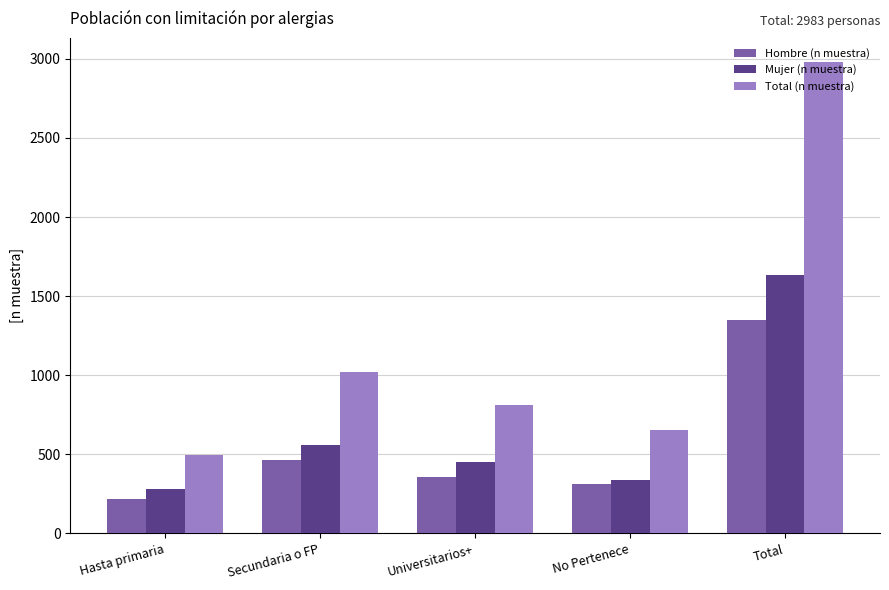

Read the Total (n muestra) value at Universitarios+.

812